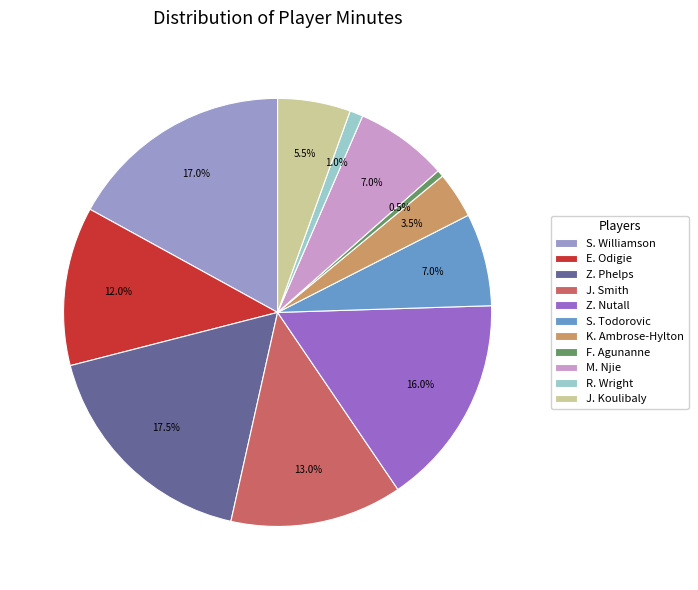

What percentage is the S. Williamson slice, to the nearest percent?

17%